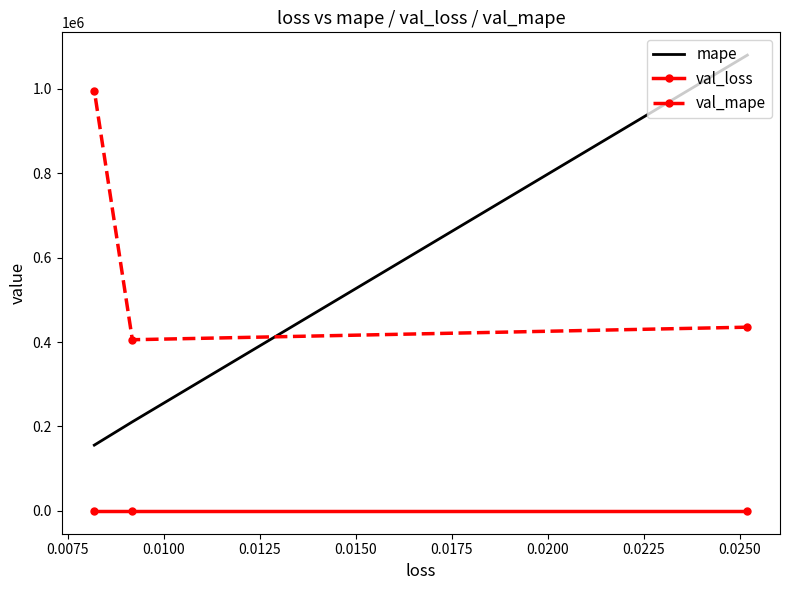

At how many categories does at least one series exceed 919585?

2